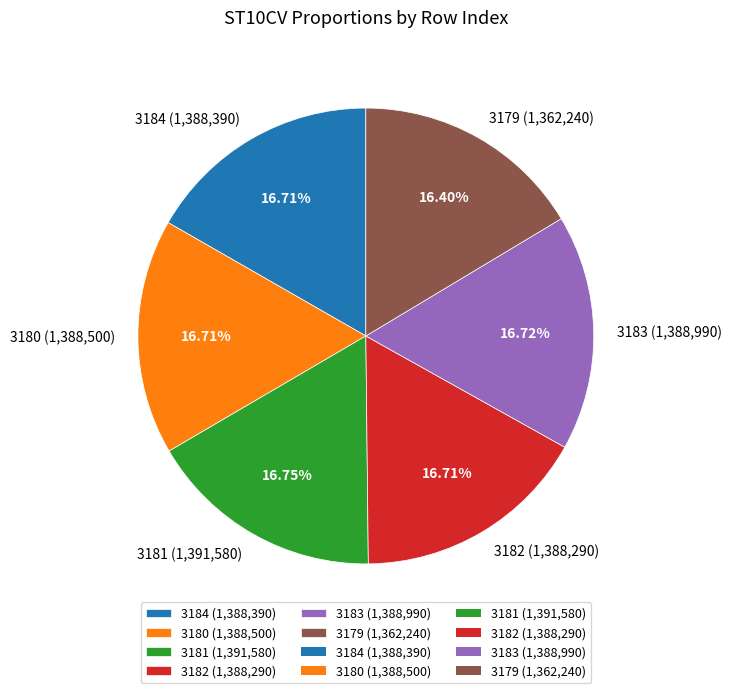

Approximately how many times larger is the value at 3180 (1,388,500) compared to 3179 (1,362,240)?

1.0